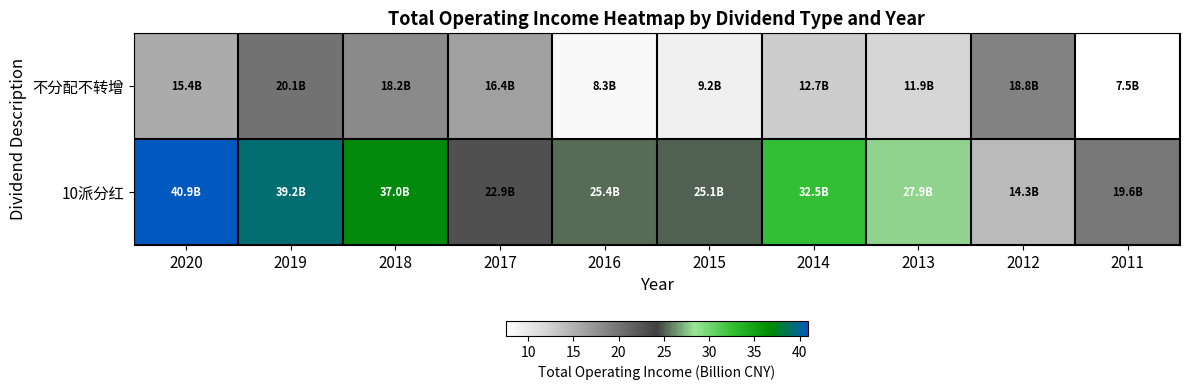

Reading right to left, transcribe all the data shown in this chart.

不分配不转增: 2011=7.5	2012=18.8	2013=11.9	2014=12.7	2015=9.2	2016=8.3	2017=16.4	2018=18.2	2019=20.1	2020=15.4
10派分红: 2011=19.6	2012=14.3	2013=27.9	2014=32.5	2015=25.1	2016=25.4	2017=22.9	2018=37.0	2019=39.2	2020=40.9